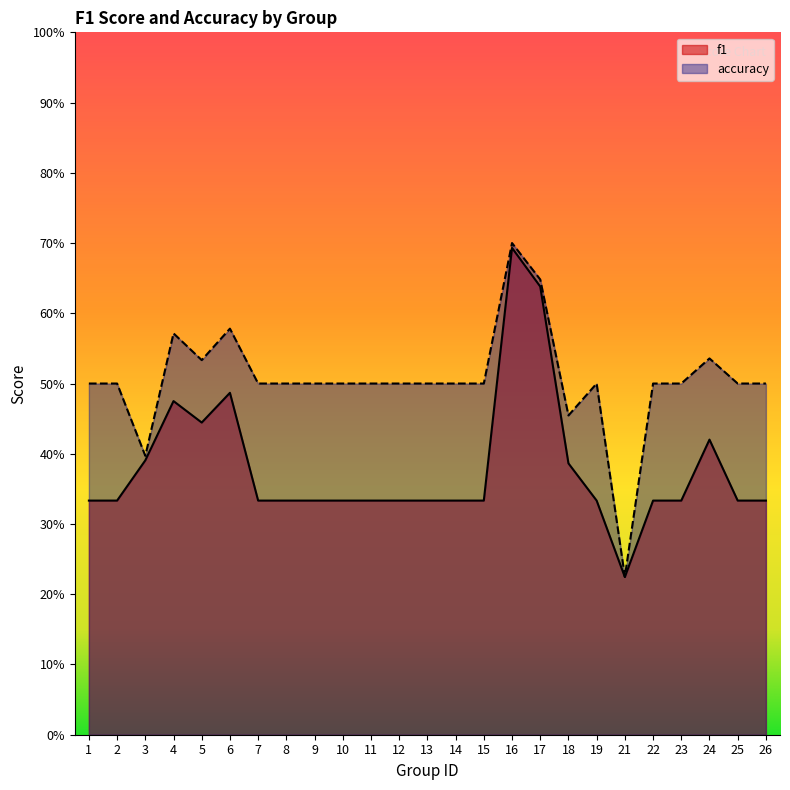

What is the sum of all f1 values?

9.5